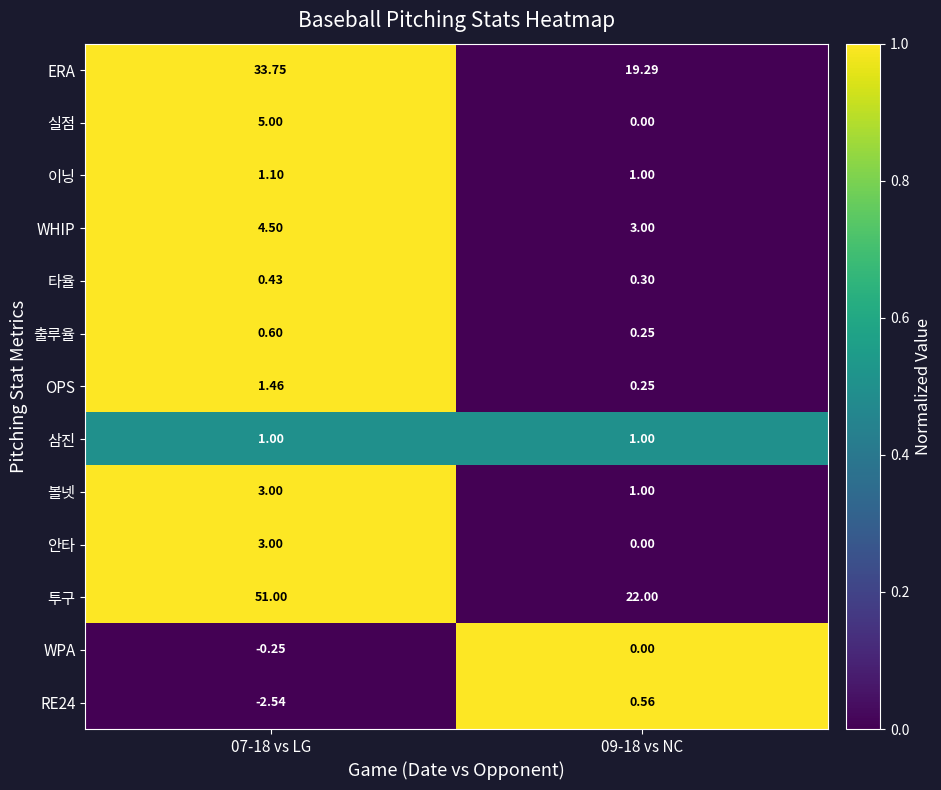

Which series changed the most between 07-18 vs LG and 09-18 vs NC?

투구